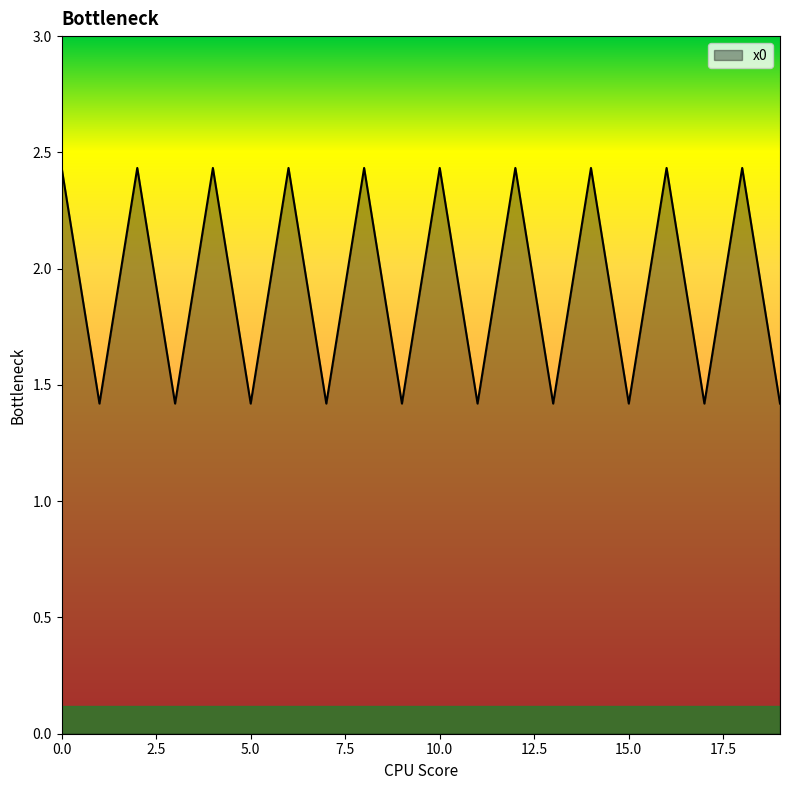

How many interior local peaks (higher than both neighbors) does the data have?

9